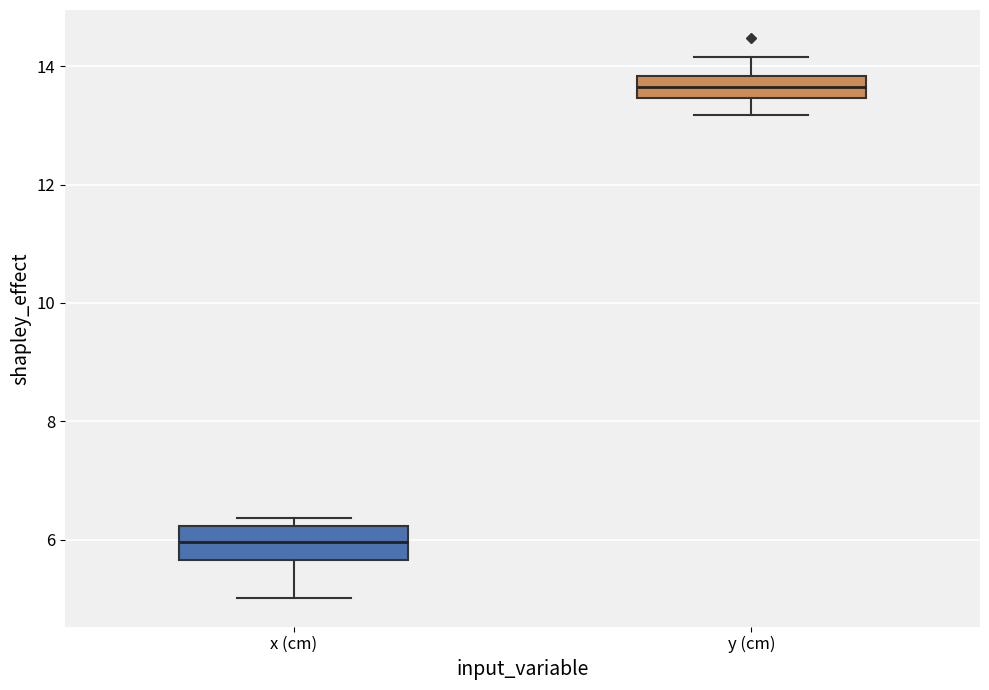

Where does the median line of the box for x (cm) sit on the y-axis? The values are not printed on the chart, so give them approximately, as read against the axis.

6.0